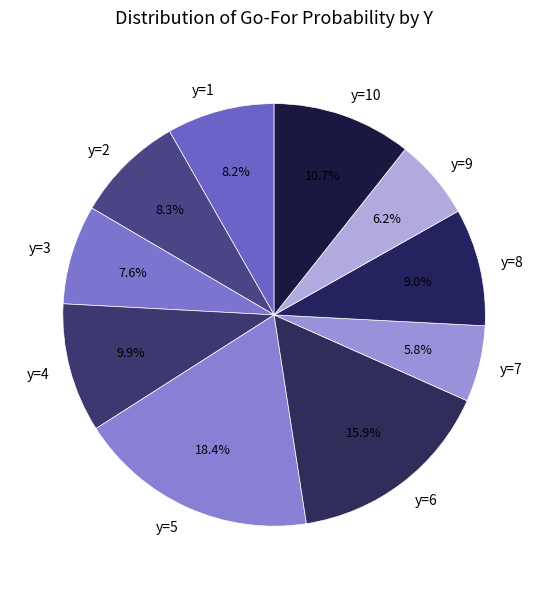

Which has a higher value, y=7 or y=8?

y=8